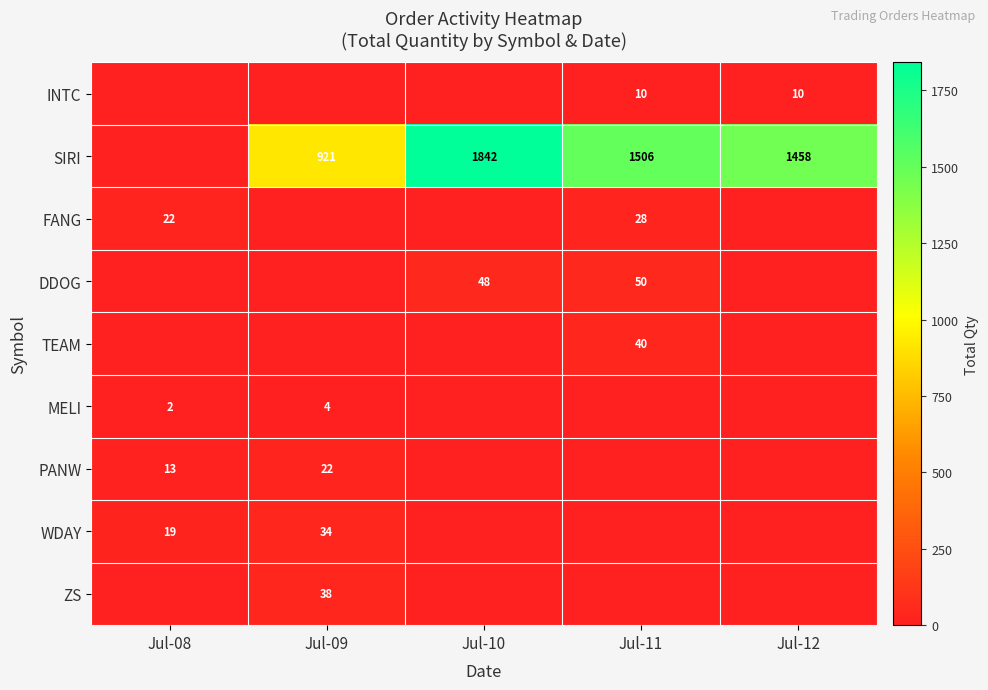

Is it true that PANW equals 4 at Jul-08?

False